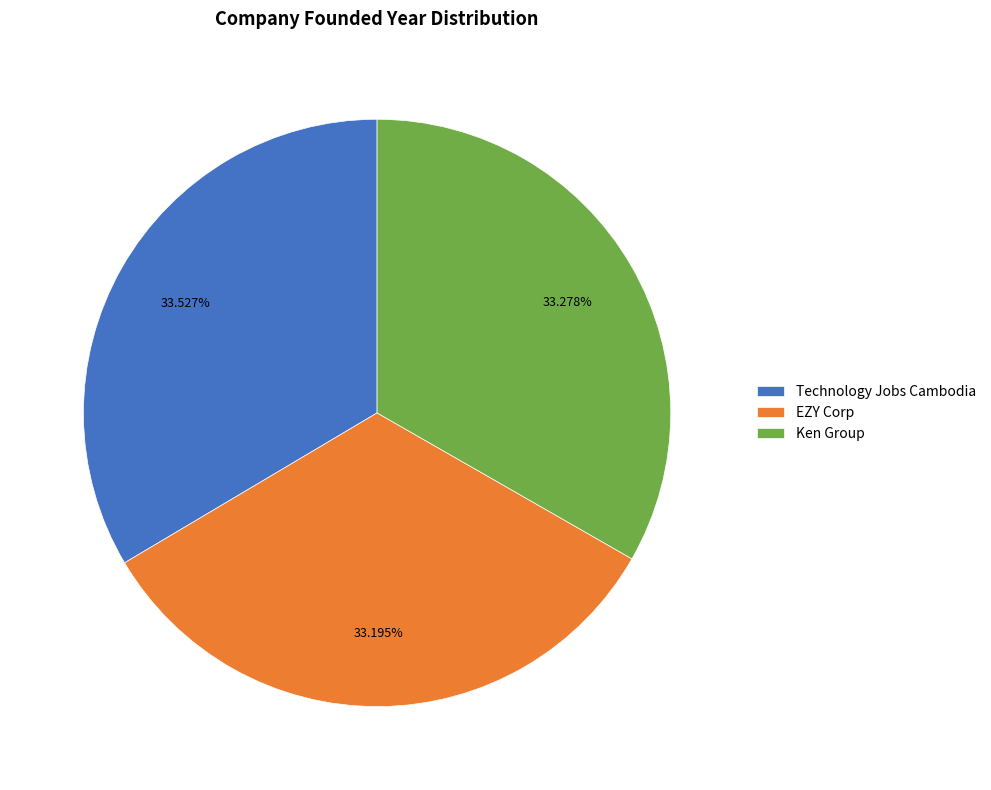

Does Technology Jobs Cambodia represent more than half of the total?

No